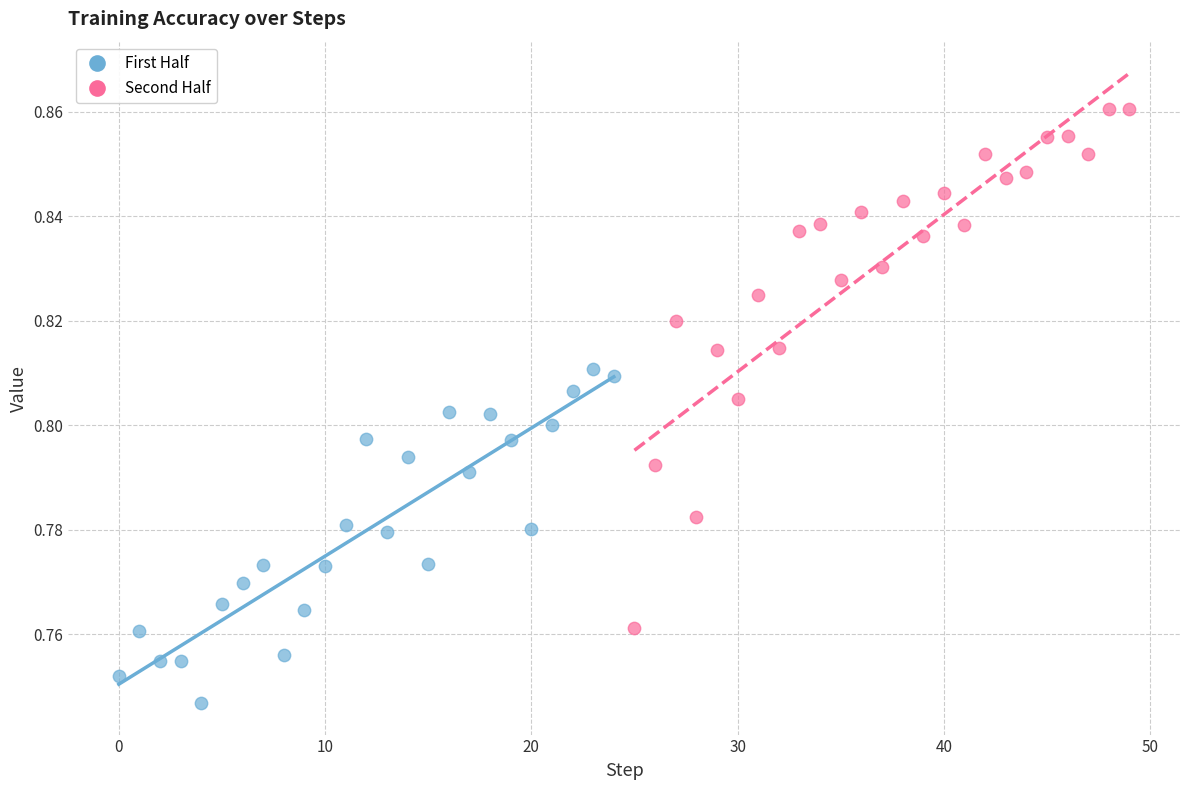

Which series contains the lowest Y value?

First Half